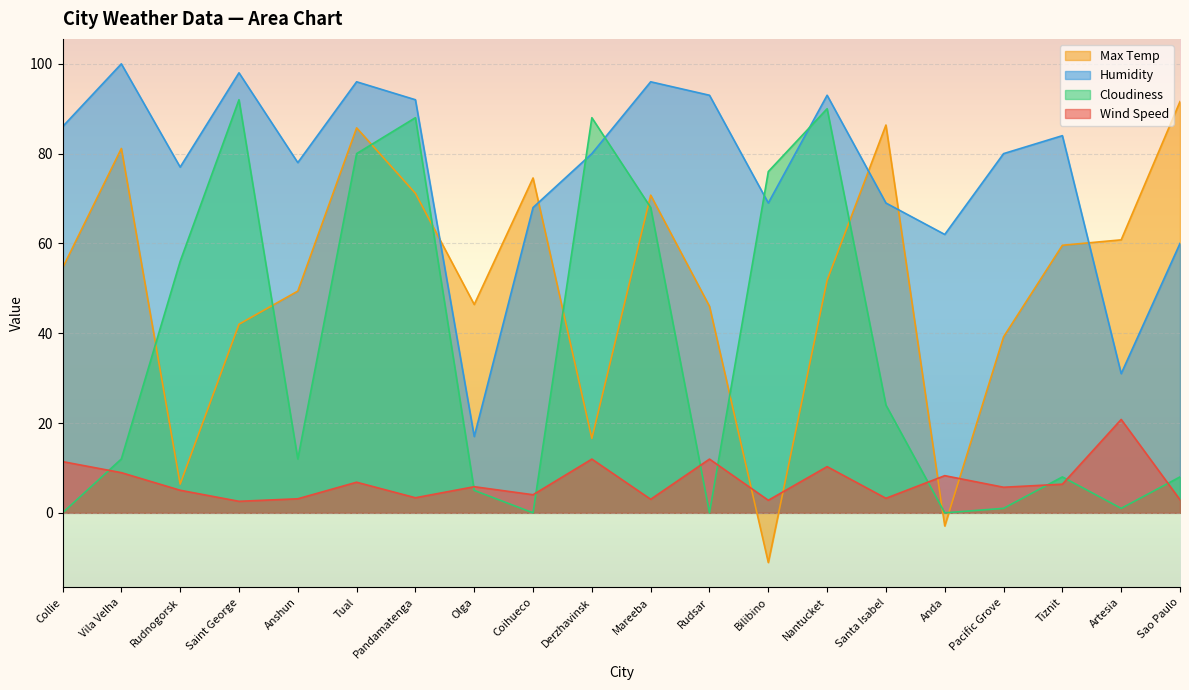

Where do Wind Speed and Max Temp first cross each other?

Rudsar and Bilibino